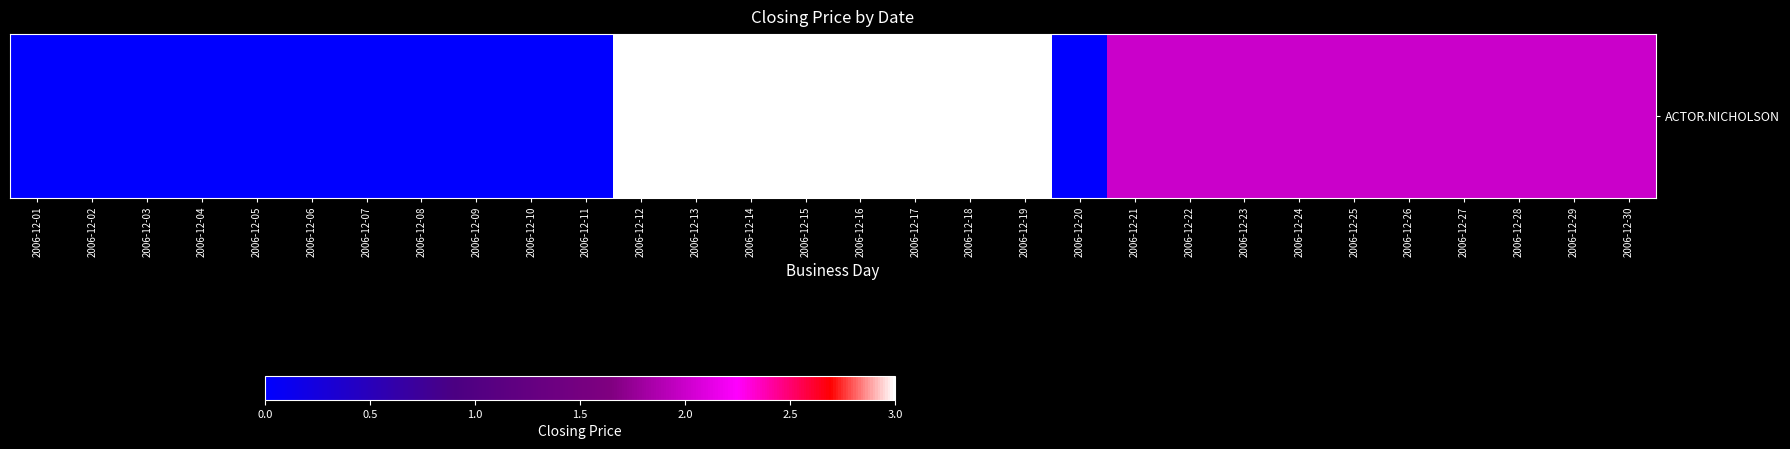

True or false: the data shows 3 at 2006-12-25.

False